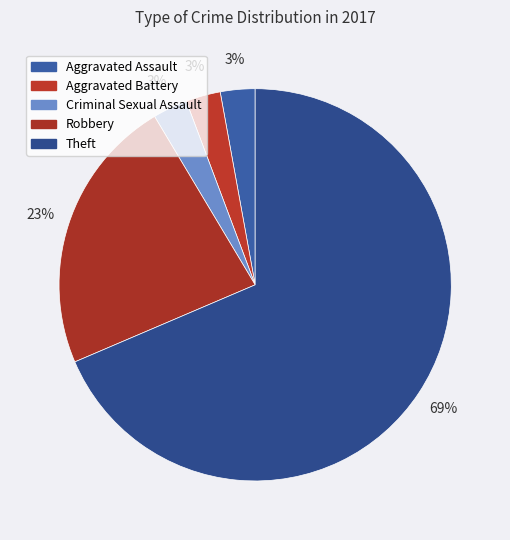

Combined, do Aggravated Assault and Robbery account for over 50%?

No